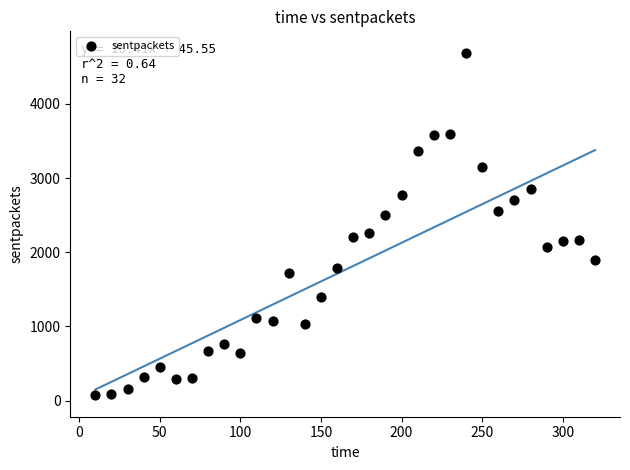

What is the range of Y values (max minus min)?

4600